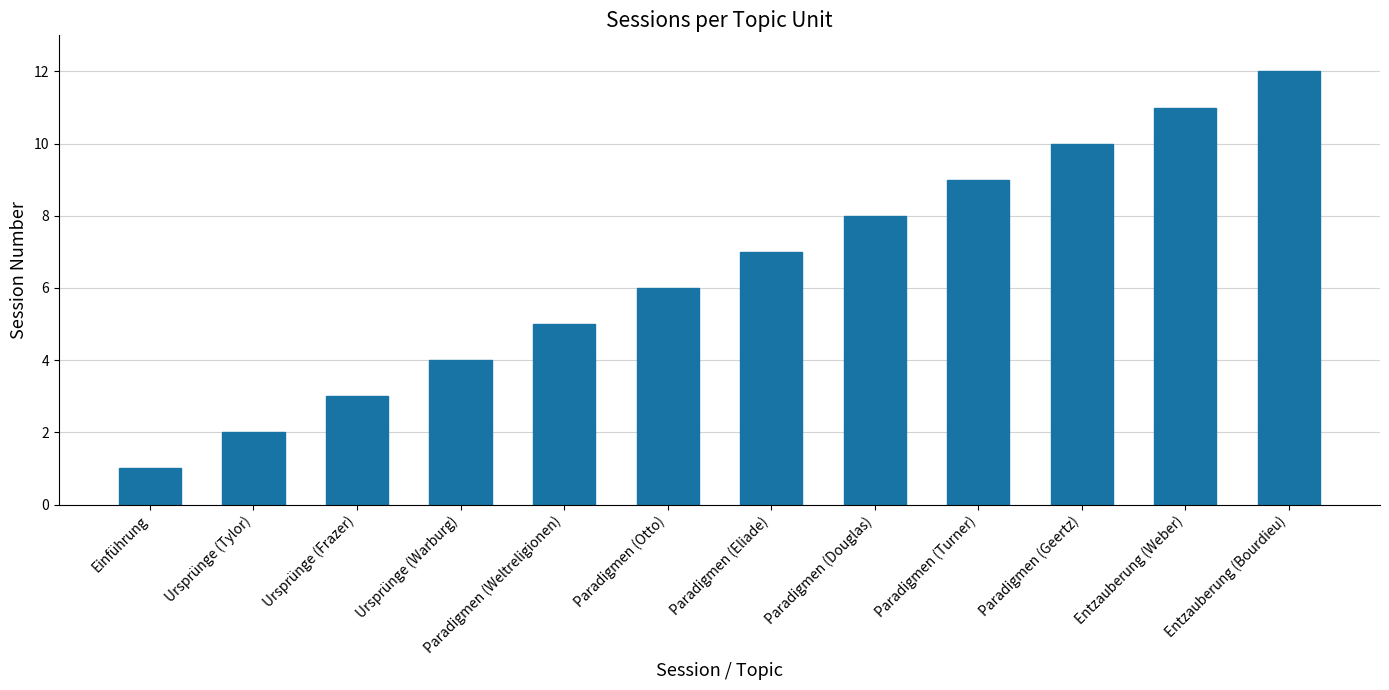

What is the difference between the maximum and minimum values?

11